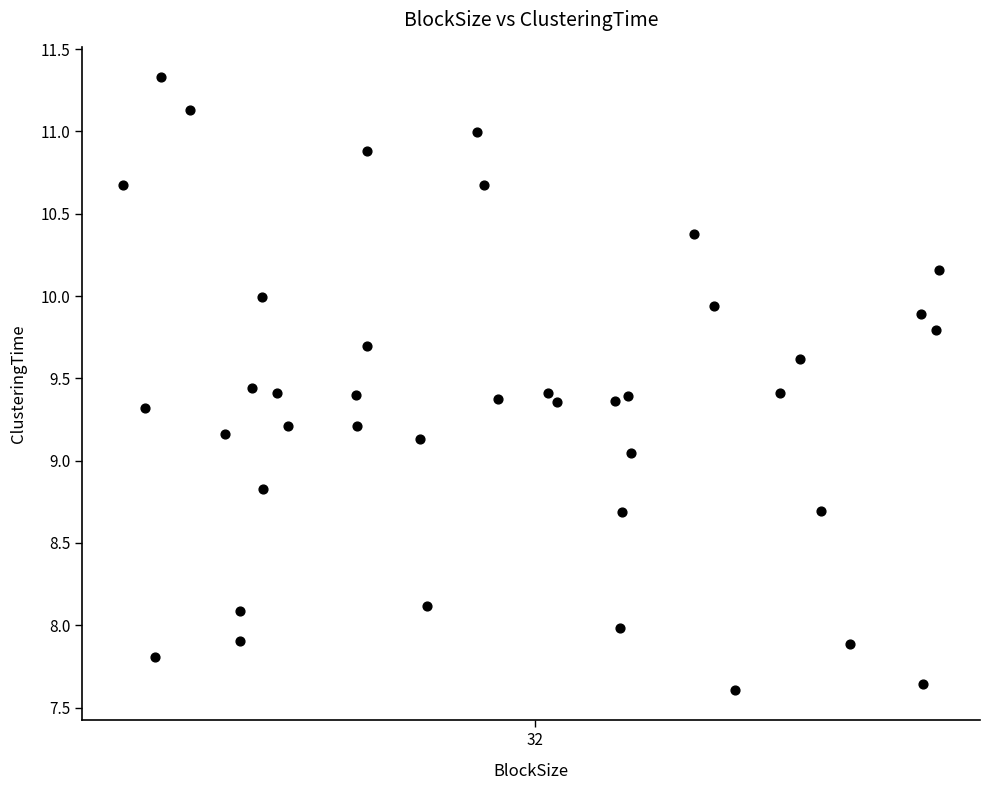

What is the range of Y values (max minus min)?

3.7